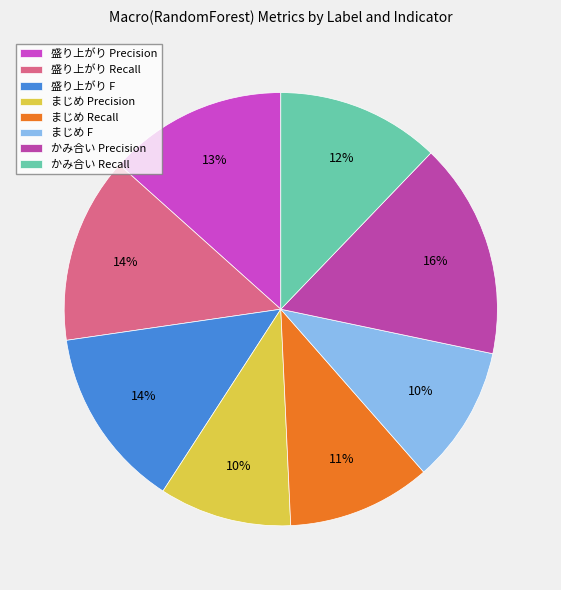

Rank the categories by value from lowest to highest.

まじめ Precision, まじめ F, まじめ Recall, かみ合い Recall, 盛り上がり Precision, 盛り上がり F, 盛り上がり Recall, かみ合い Precision